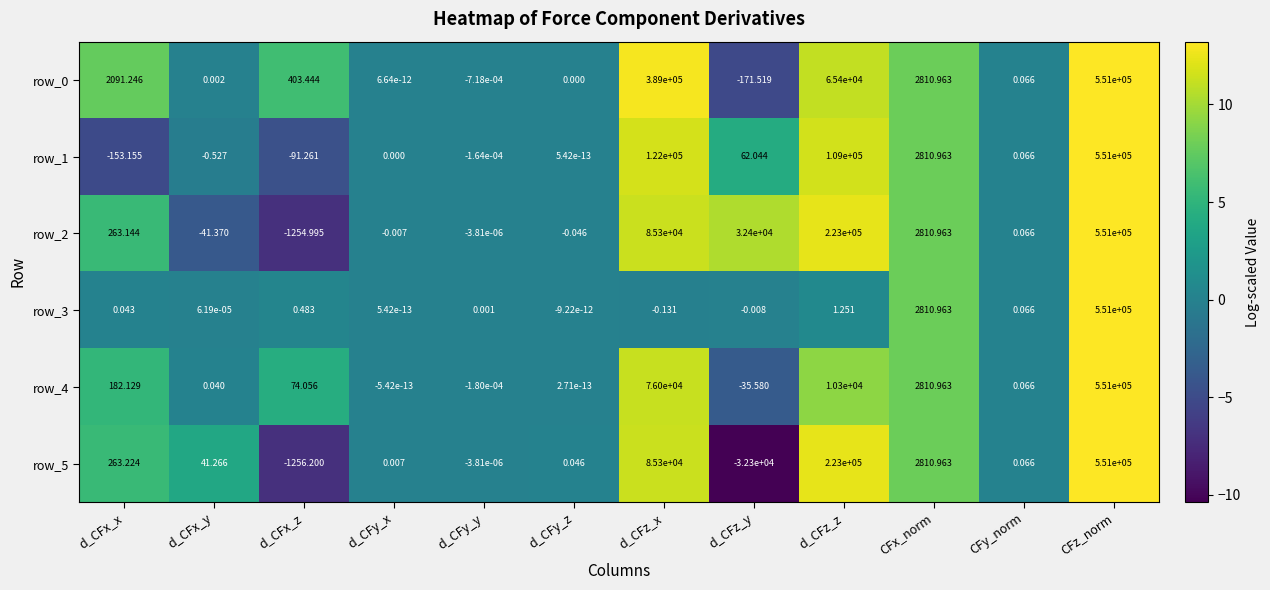

Which series changed the most between d_CFx_z and d_CFz_y?

row_2